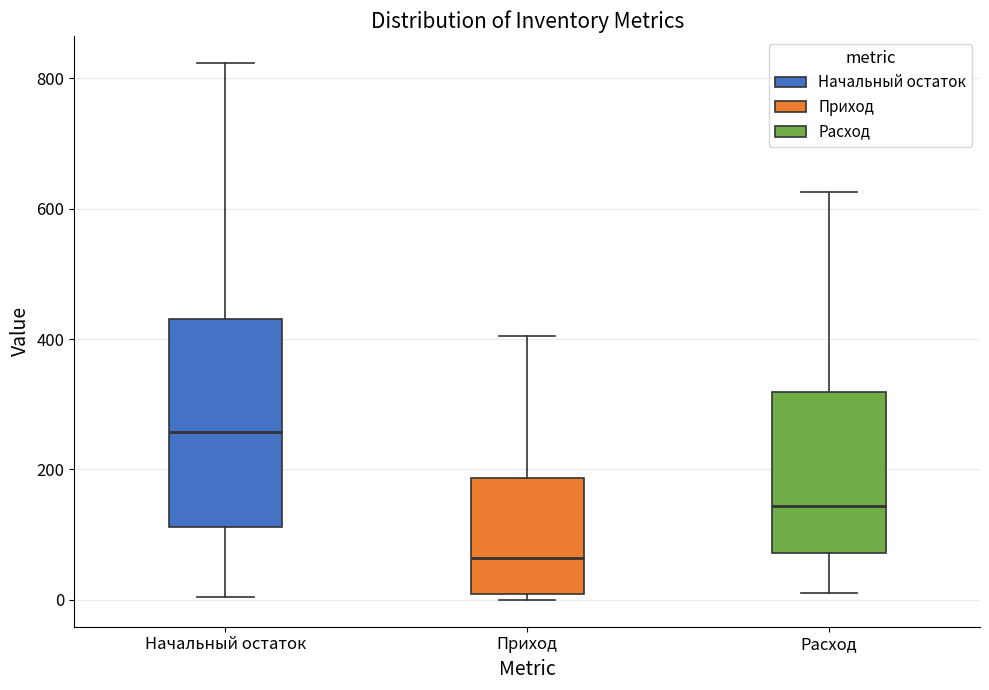

Which box is the tallest, from its lower edge to its upper edge?

Начальный остаток